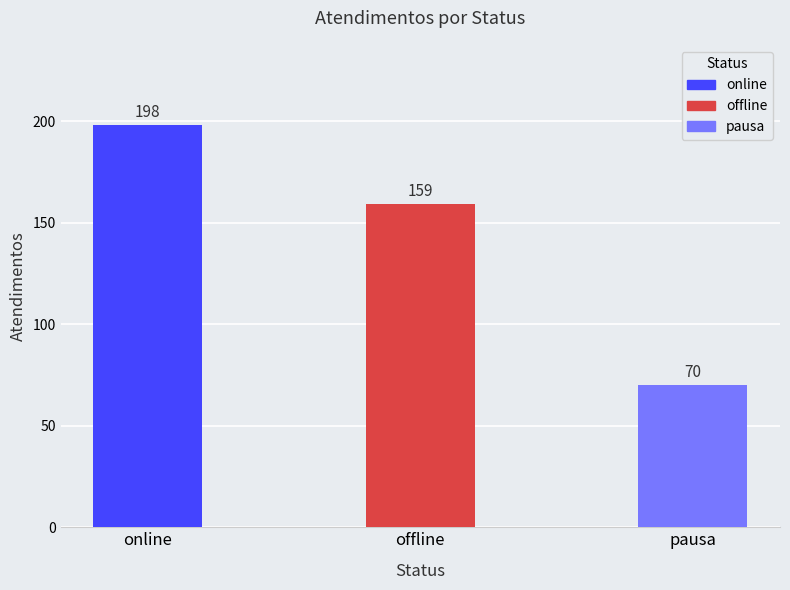

The value at offline is 159. True or false?

True